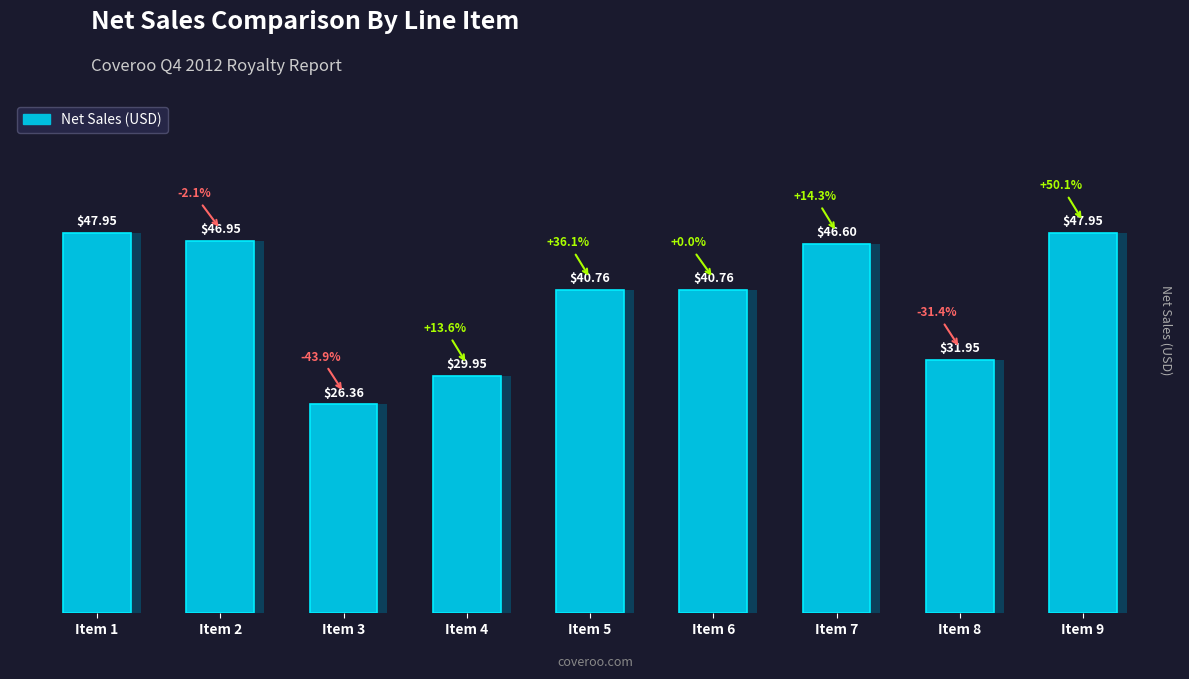

What is the difference between the second highest and minimum values?

21.6